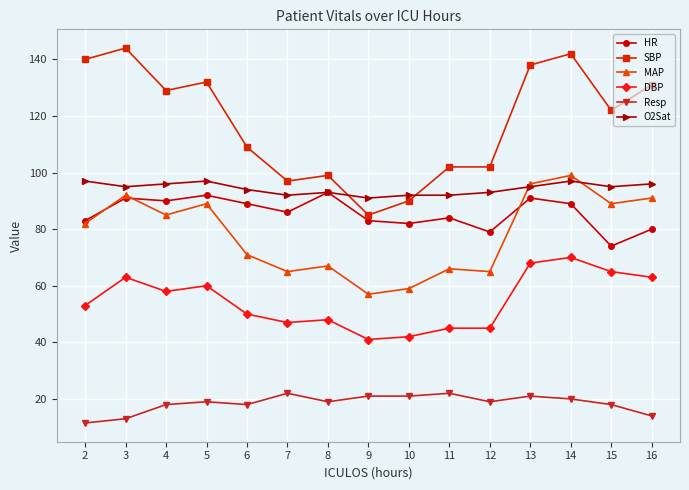

What are all the series names shown in the legend?

HR, SBP, MAP, DBP, Resp, O2Sat